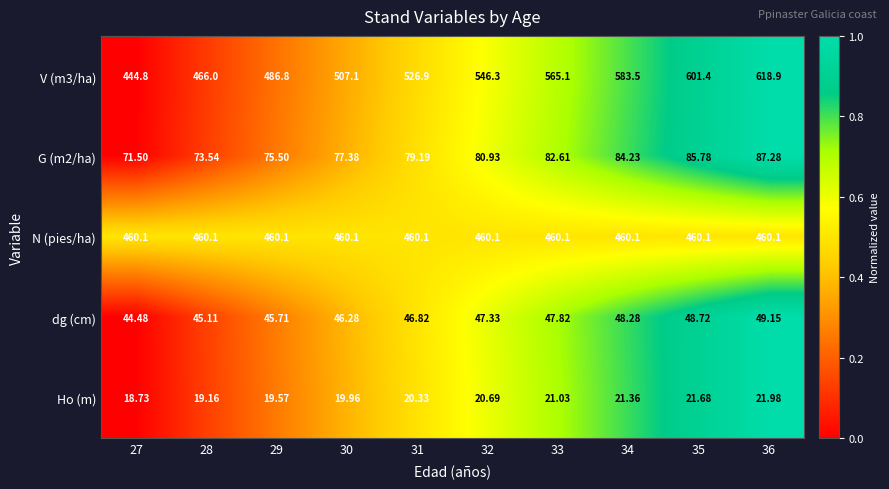

Is the value of dg (cm) at 29 greater than the value of N (pies/ha) at 32?

No